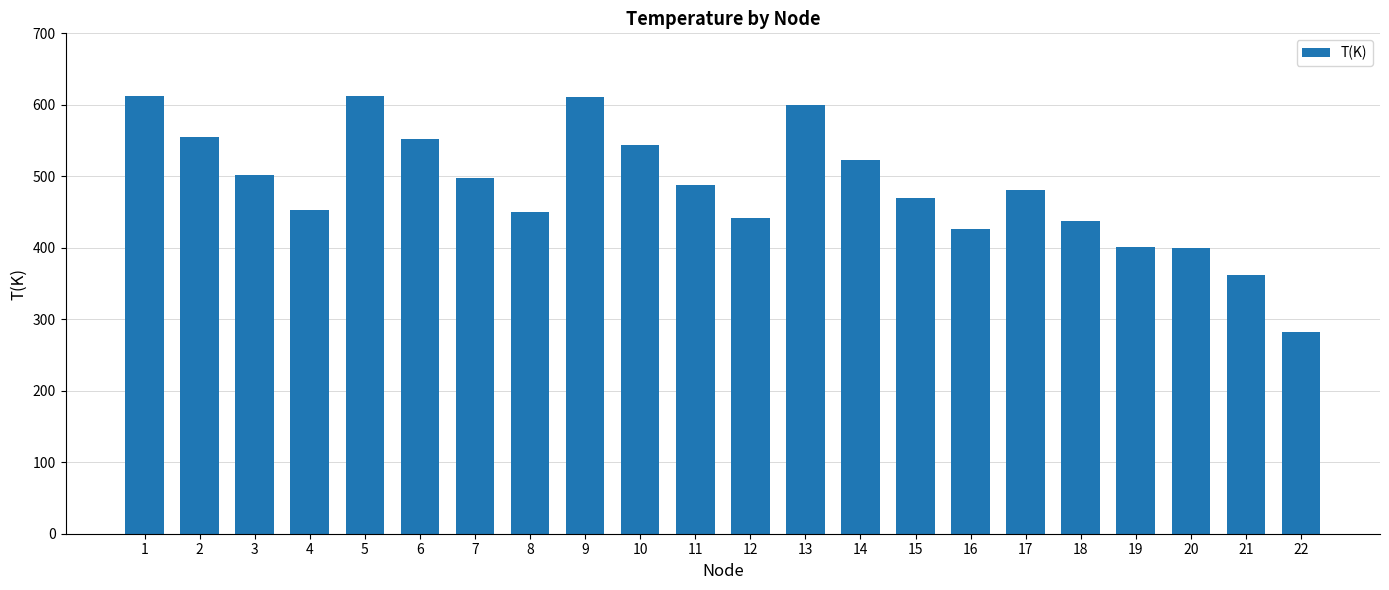

The chart shows a value of 282.2 at 22. True or false?

True